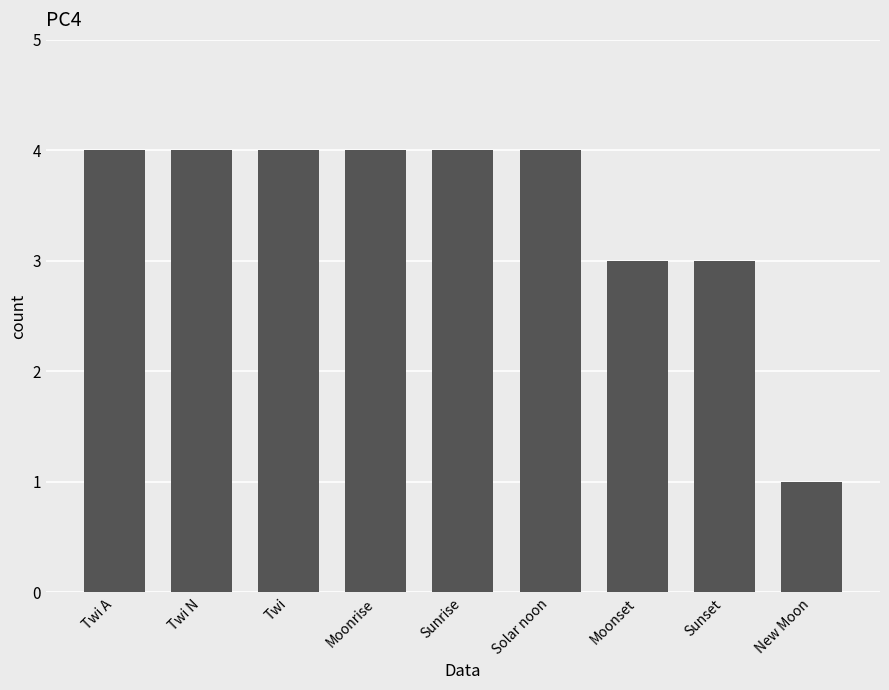

What is the value of the 4th bar from the left?

4